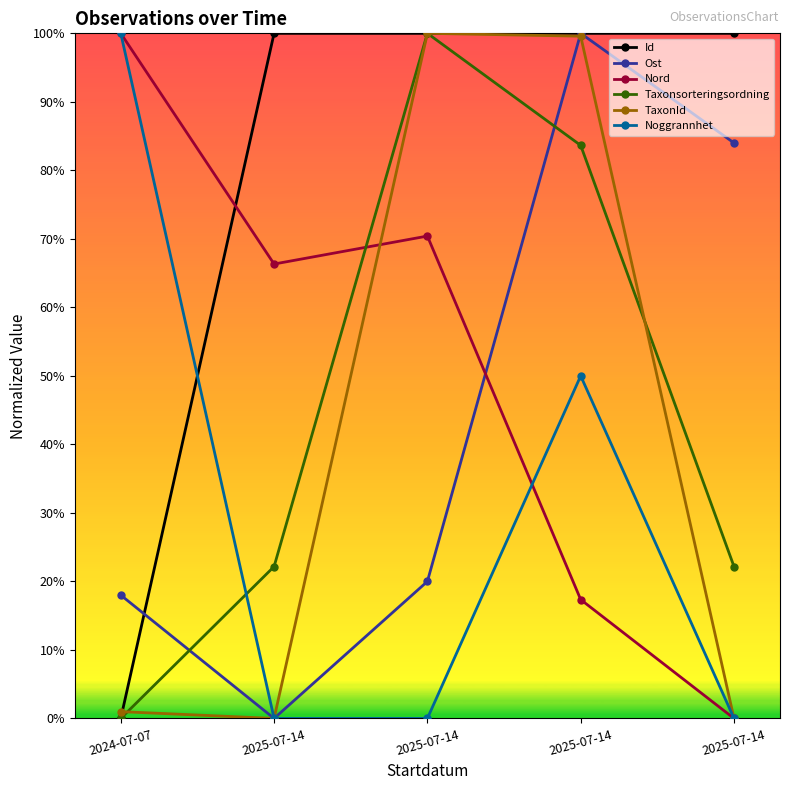

True or false: TaxonId has more than 2 interior local peaks.

False